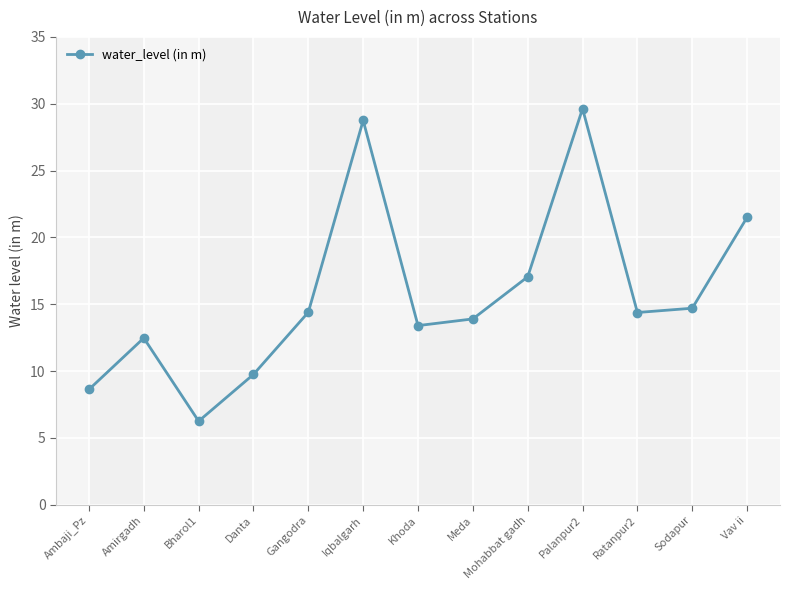

True or false: there are more than 1 points higher than both neighbors.

True